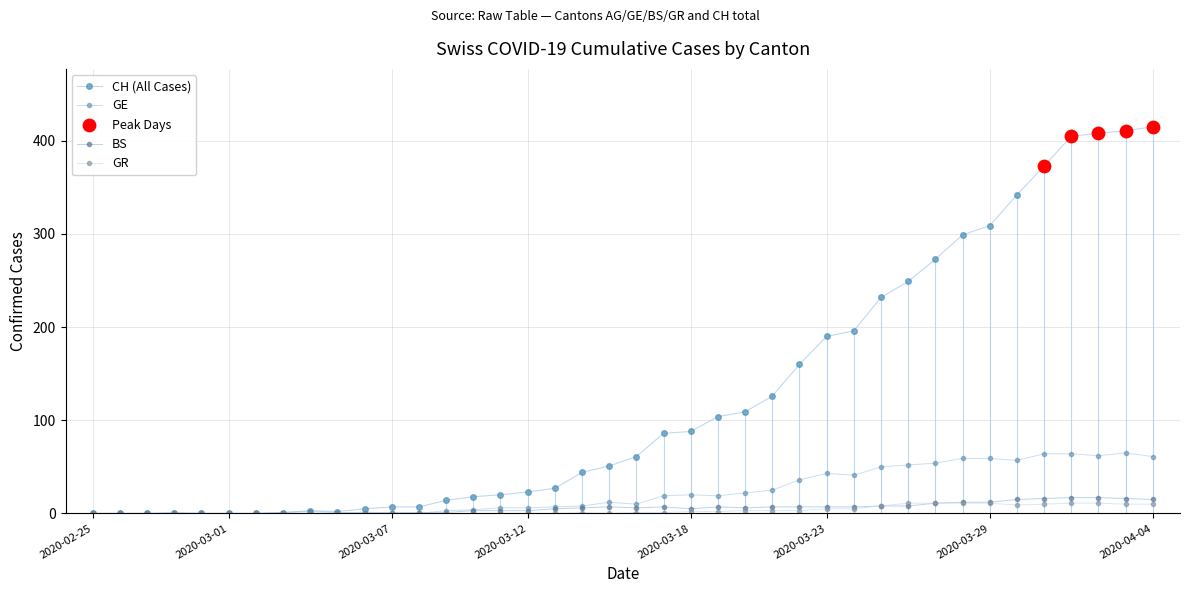

How many lines are shown in the chart?

4